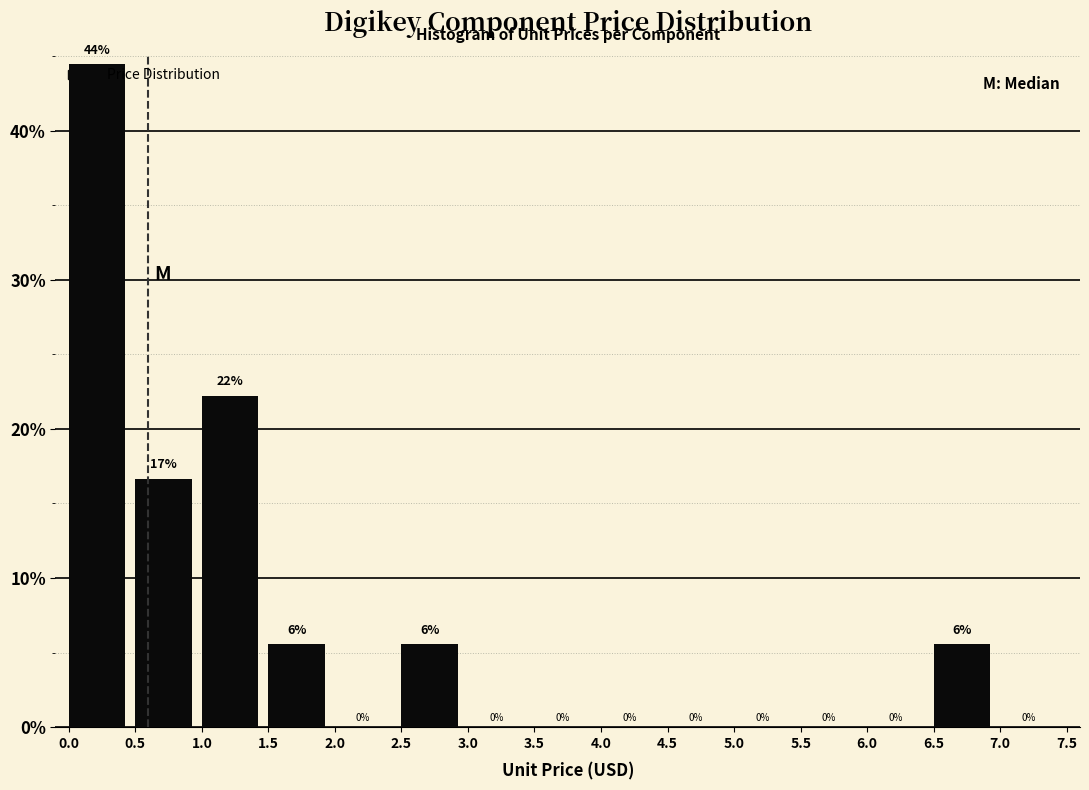

Over which range of the x-axis is the bar tallest?

0.0 to 0.5